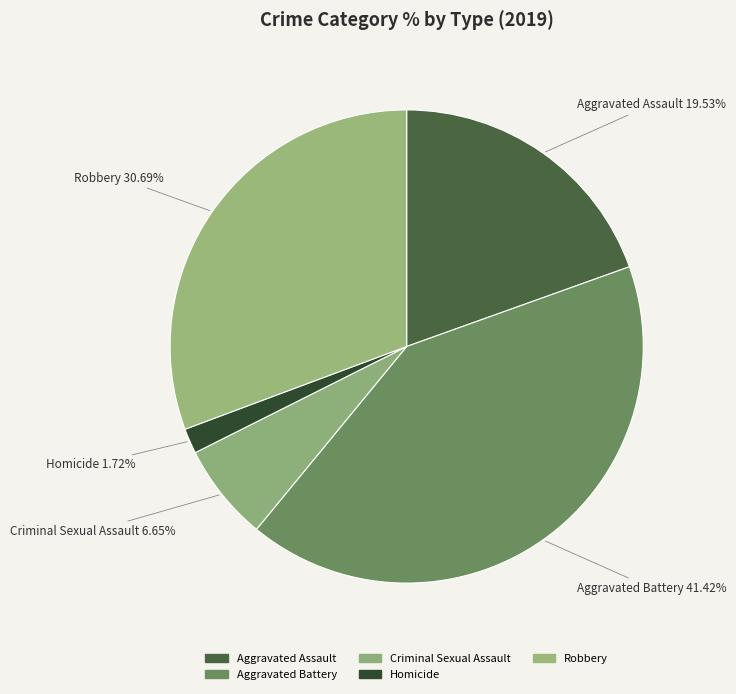

How many slices are in this pie chart?

5